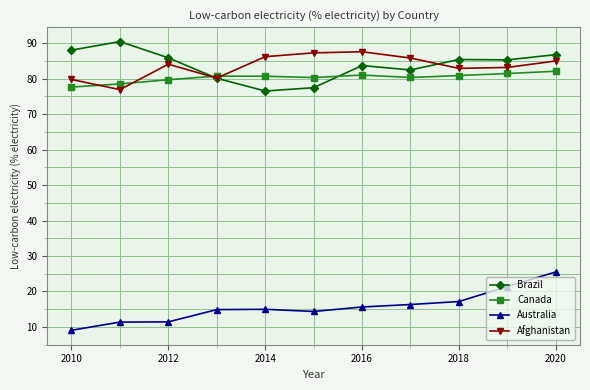

How many interior local valleys does the Afghanistan series have?

3